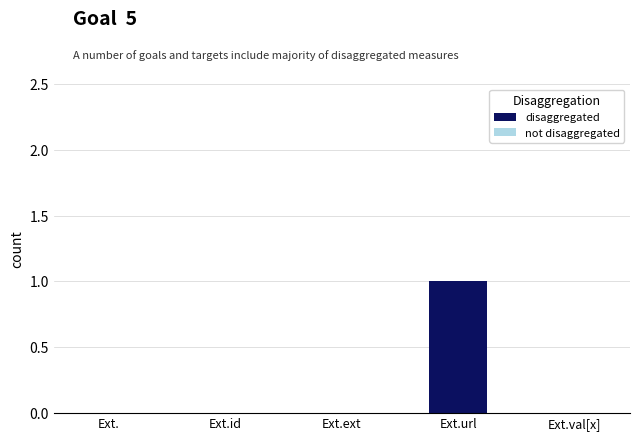

The chart shows a value of 0 at Ext.url. True or false?

False